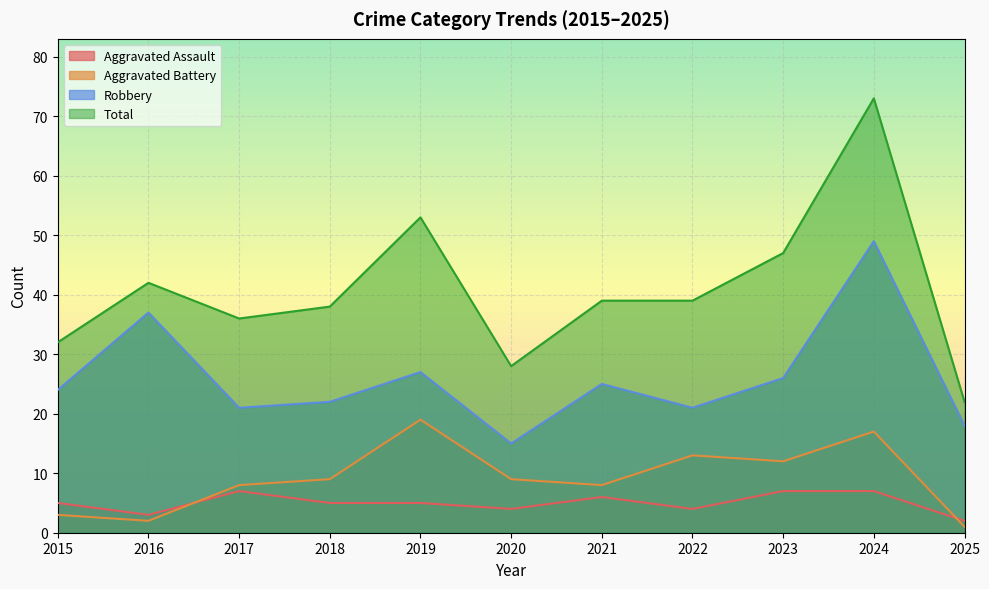

What is the difference between the Robbery values at 2015 and 2022?

3